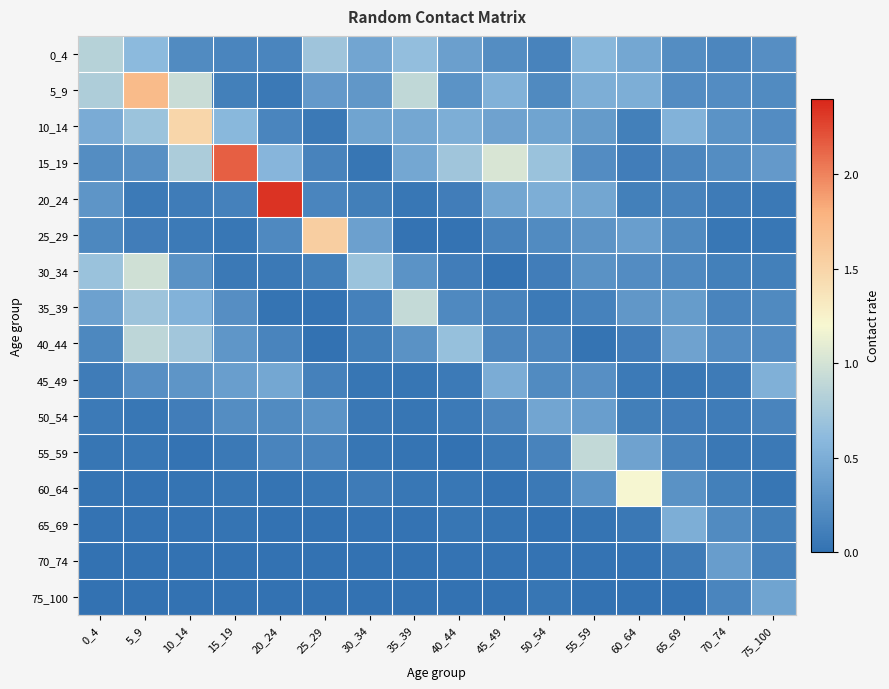

What is the spread (max minus min) of values at 35_39?

0.9